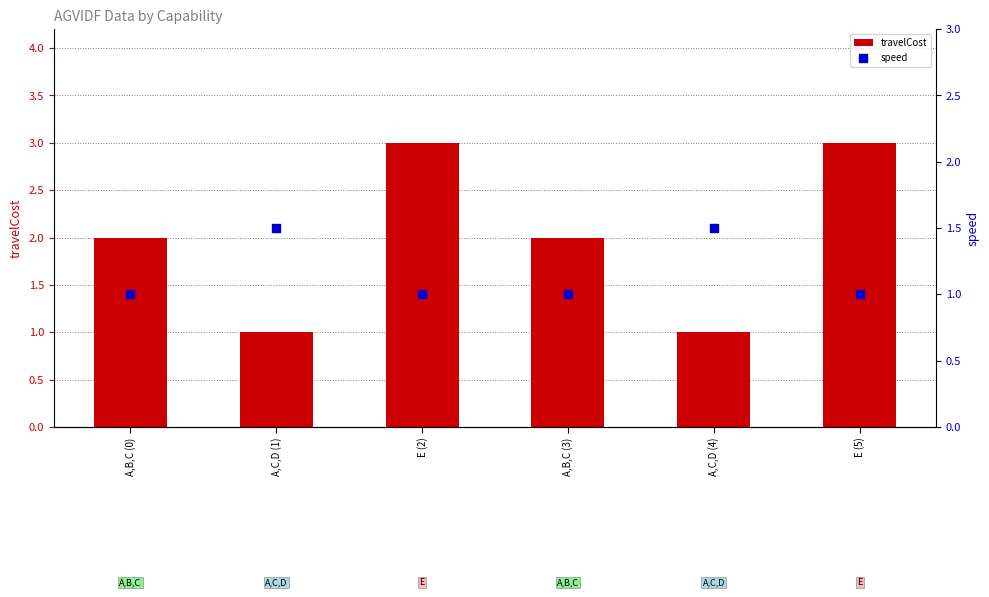

What is the total value across all series at E (5)?

4.0